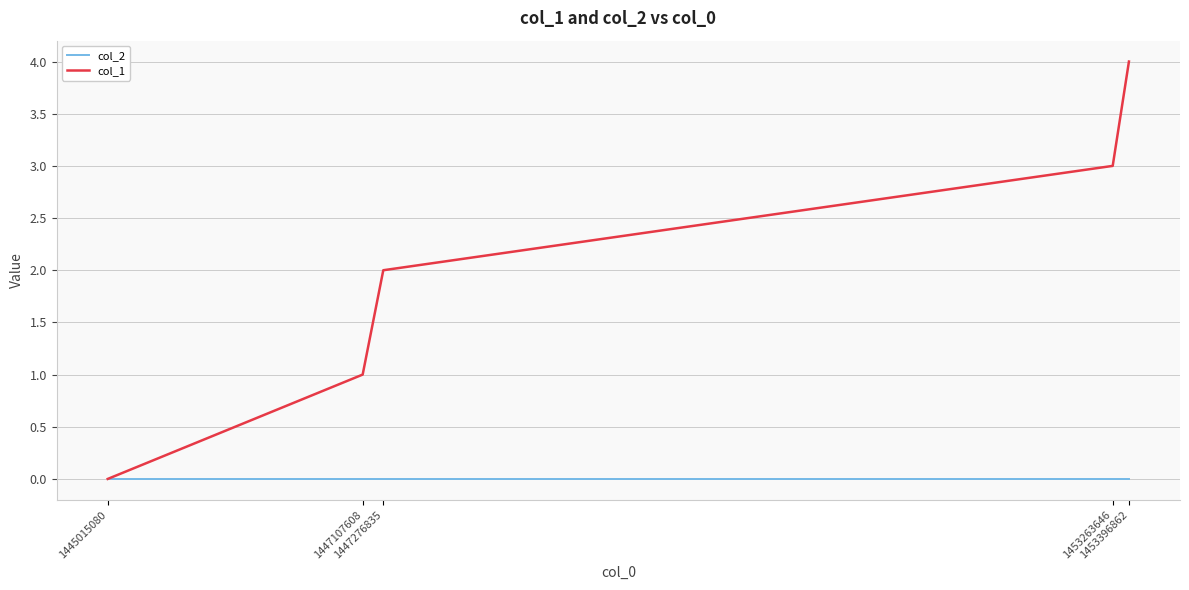

How many values in the col_1 series are below 2?

2